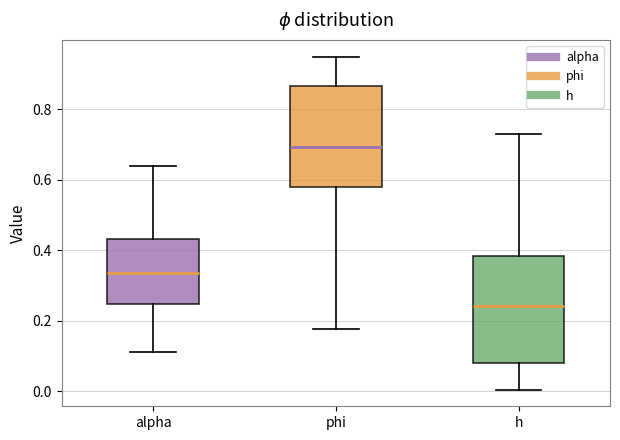

Reading left to right, read every box against the y-axis: the position of its median line, the range the box covers, and the ends of its whiskers. The values are not printed on the chart, so give them approximately, as read against the axis.

alpha: median 0.34, box 0.24 to 0.44, whiskers 0.12 to 0.64
phi: median 0.70, box 0.58 to 0.86, whiskers 0.18 to 0.94
h: median 0.24, box 0.08 to 0.38, whiskers 0.00 to 0.72